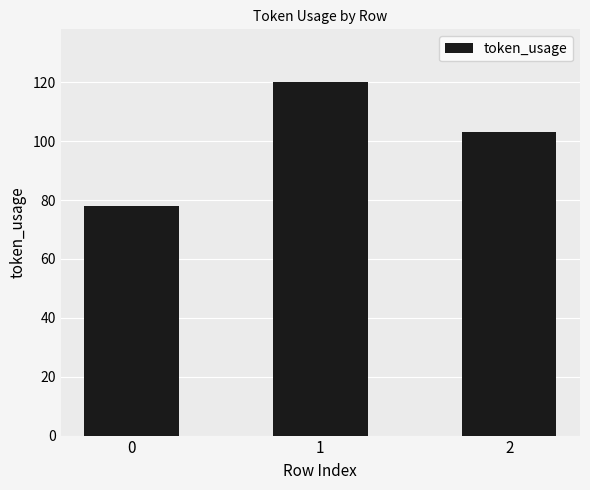

What value does the data have at 1, to the nearest 5?

120